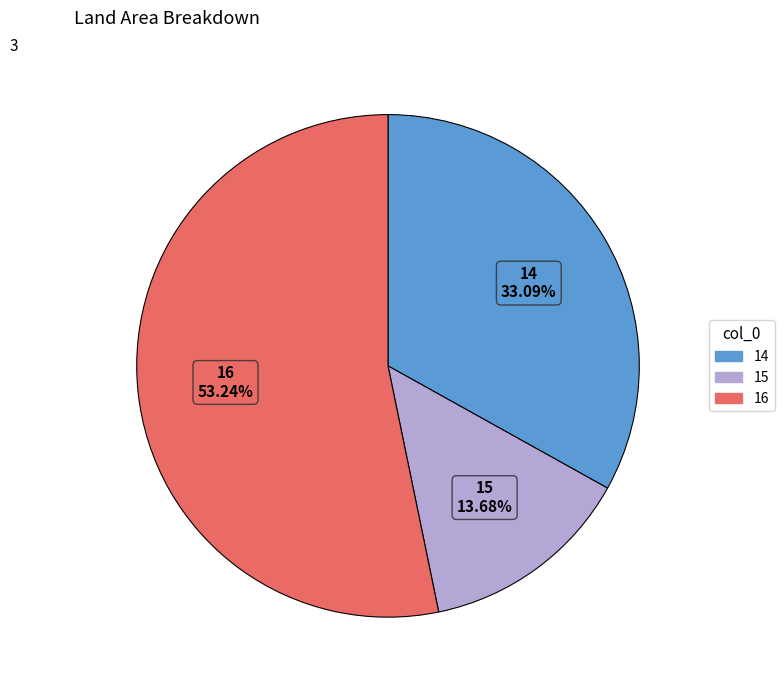

Is it true that 15 is 14% of the pie?

True